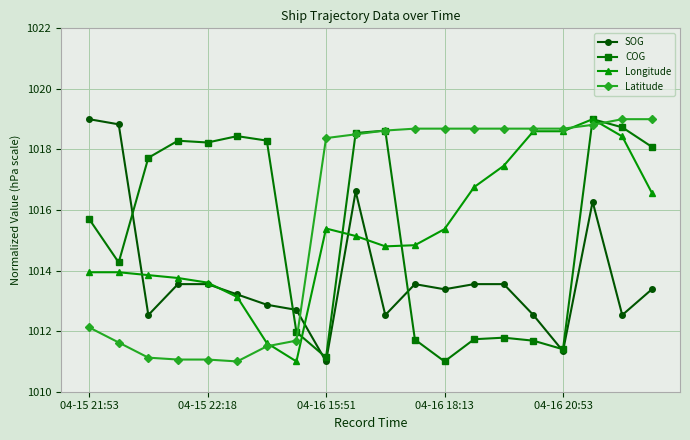

Is this an area chart (filled region under the line)?

No